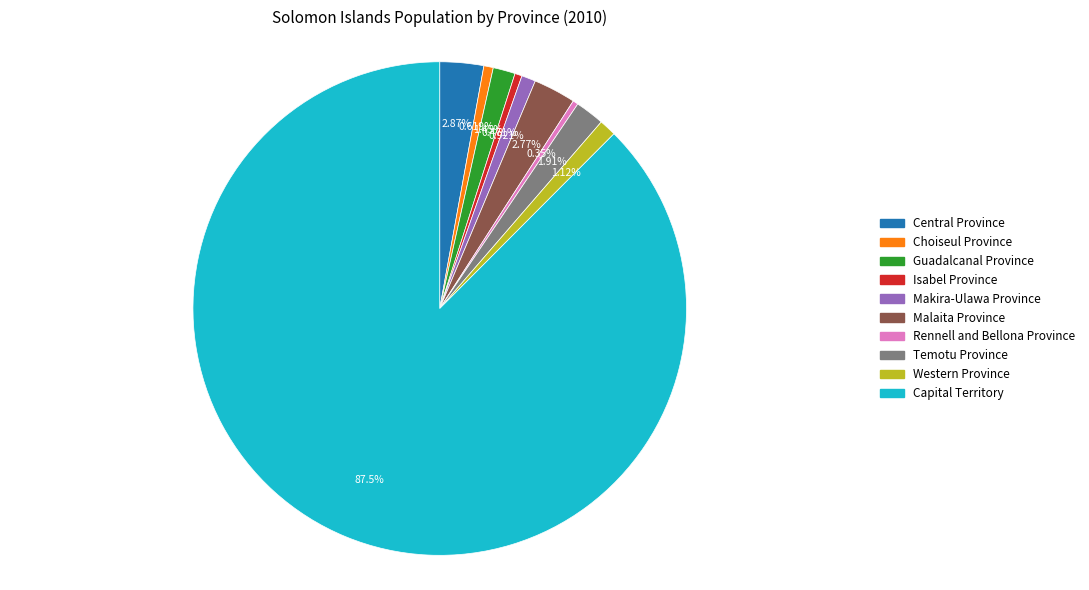

Is it true that Malaita Province is 3% of the pie?

True